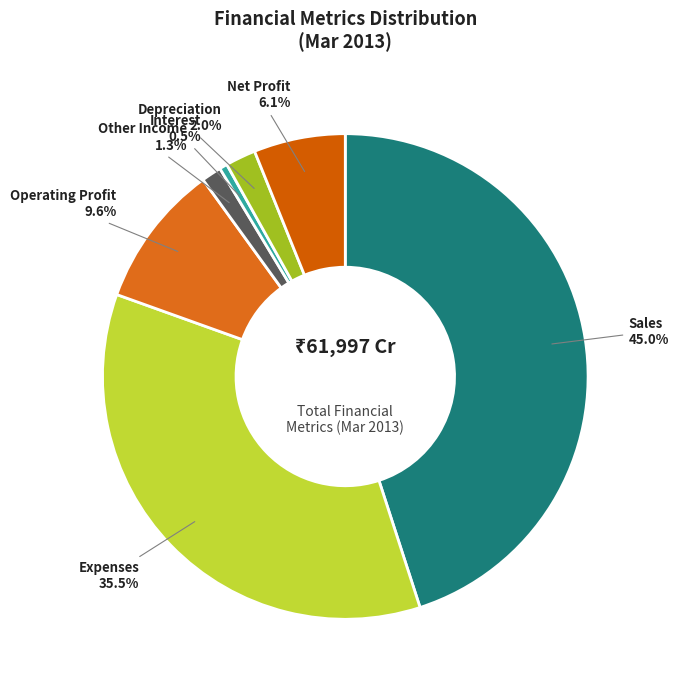

True or false: Operating Profit accounts for 19% of the total.

False